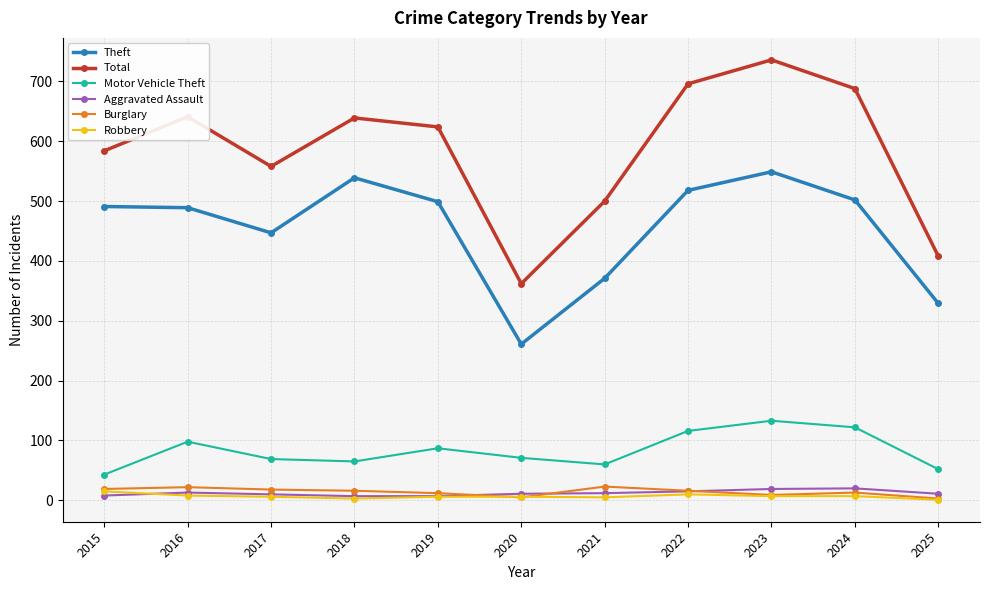

What is the value of the Motor Vehicle Theft point at the 6th from the left?

71